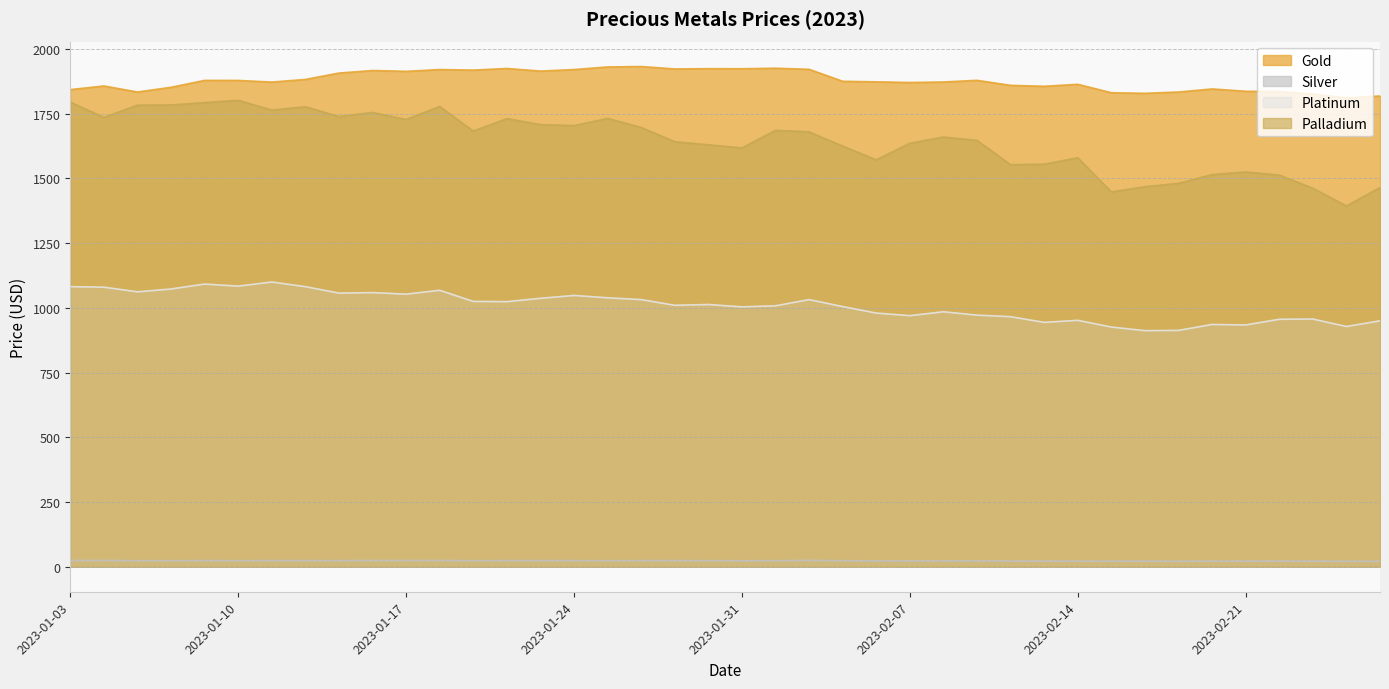

Count the number of data series in this chart.

4